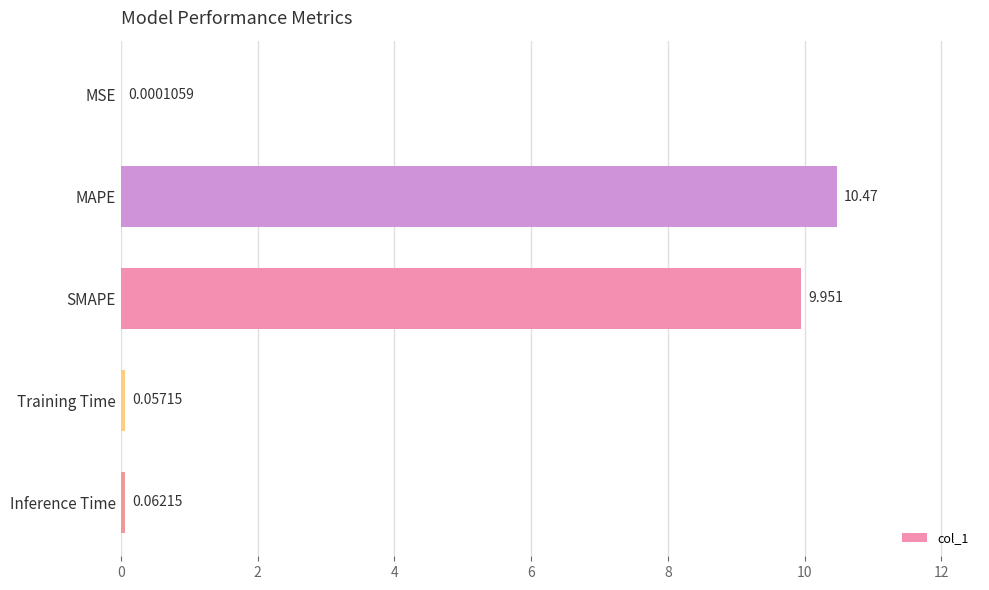

Between Inference Time and MAPE, which is larger?

MAPE